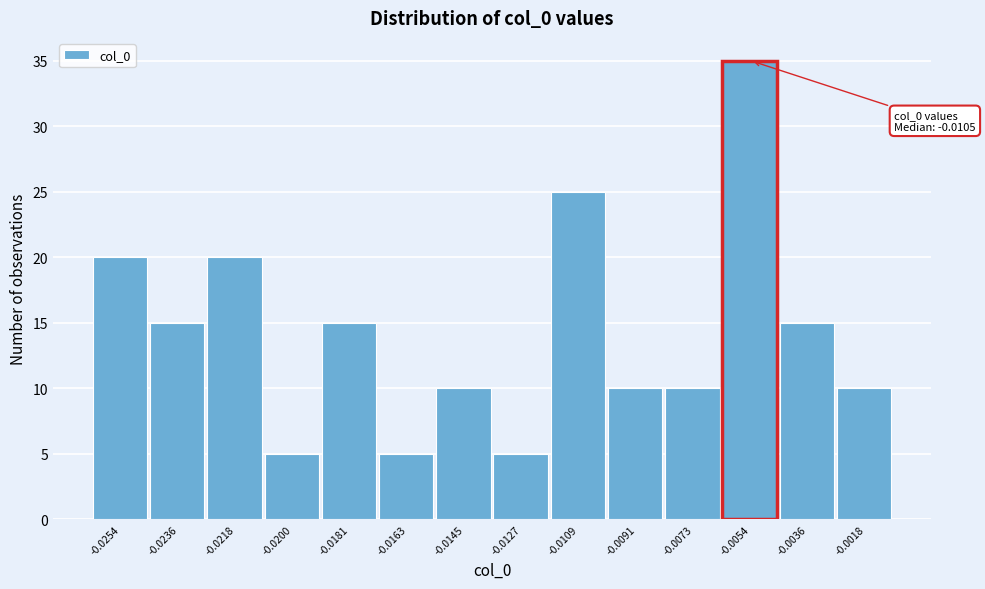

Reading left to right, extract all data points from this chart.

20	15	20	5	15	5	10	5	25	10	10	35	15	10